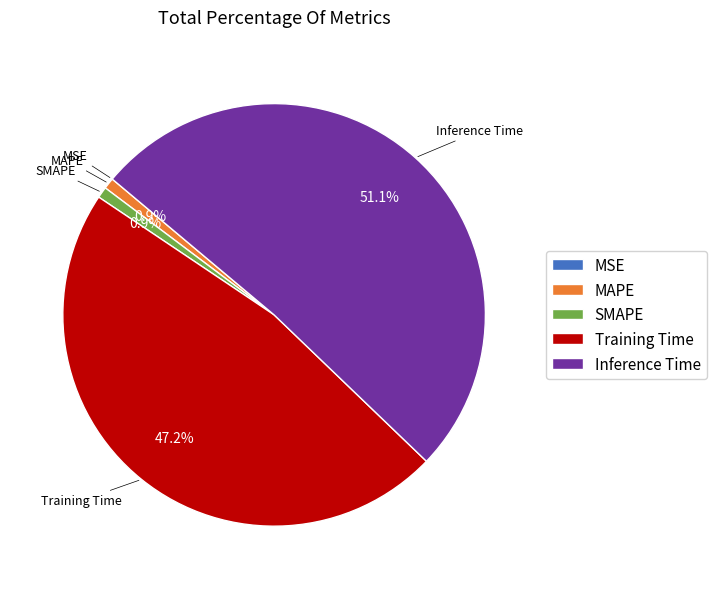

Which category accounts for the majority?

Inference Time